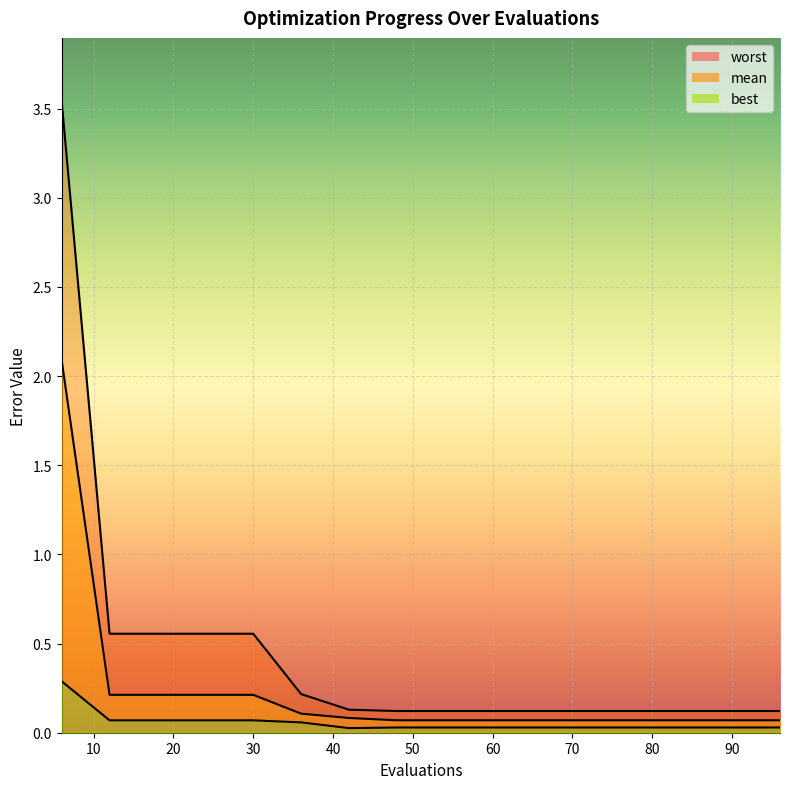

How many lines are shown in the chart?

3